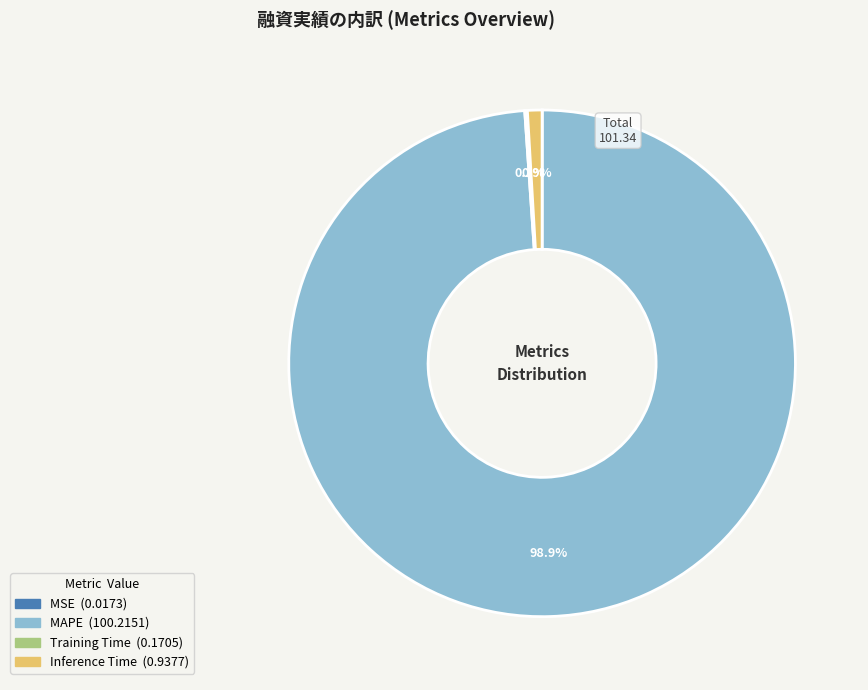

Which category has the biggest portion of the pie?

MAPE